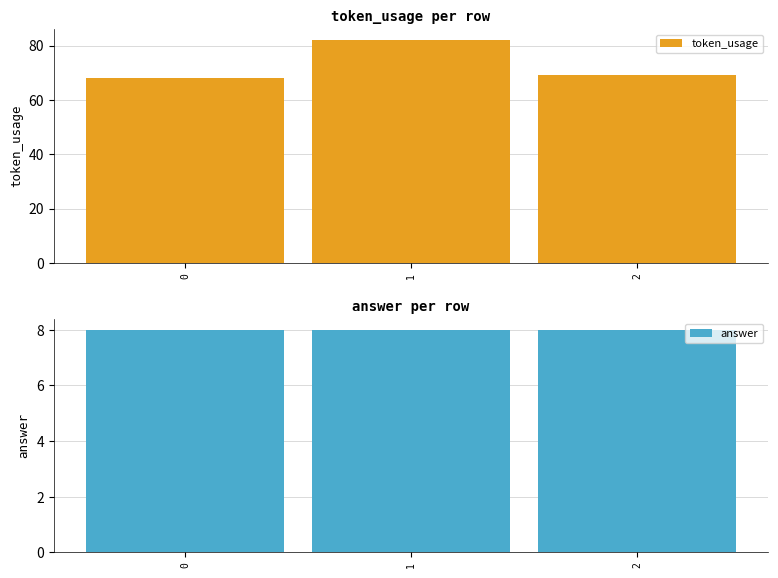

What is the greatest value displayed?

82